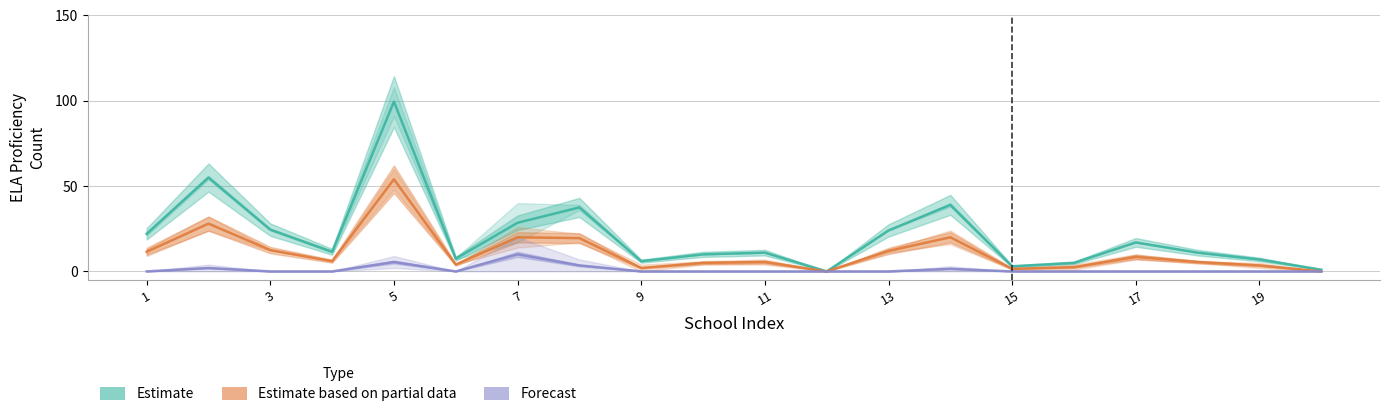

True or false: Estimate based on partial data and Forecast intersect in this chart.

False